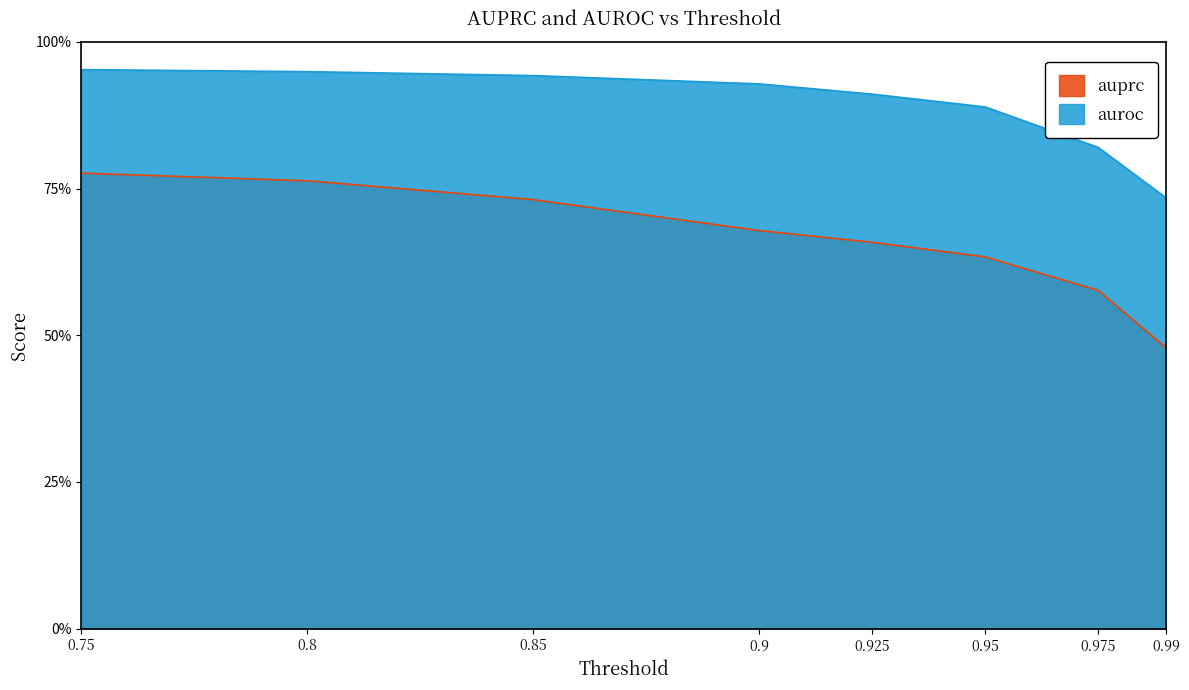

How many series are shown in this chart?

2